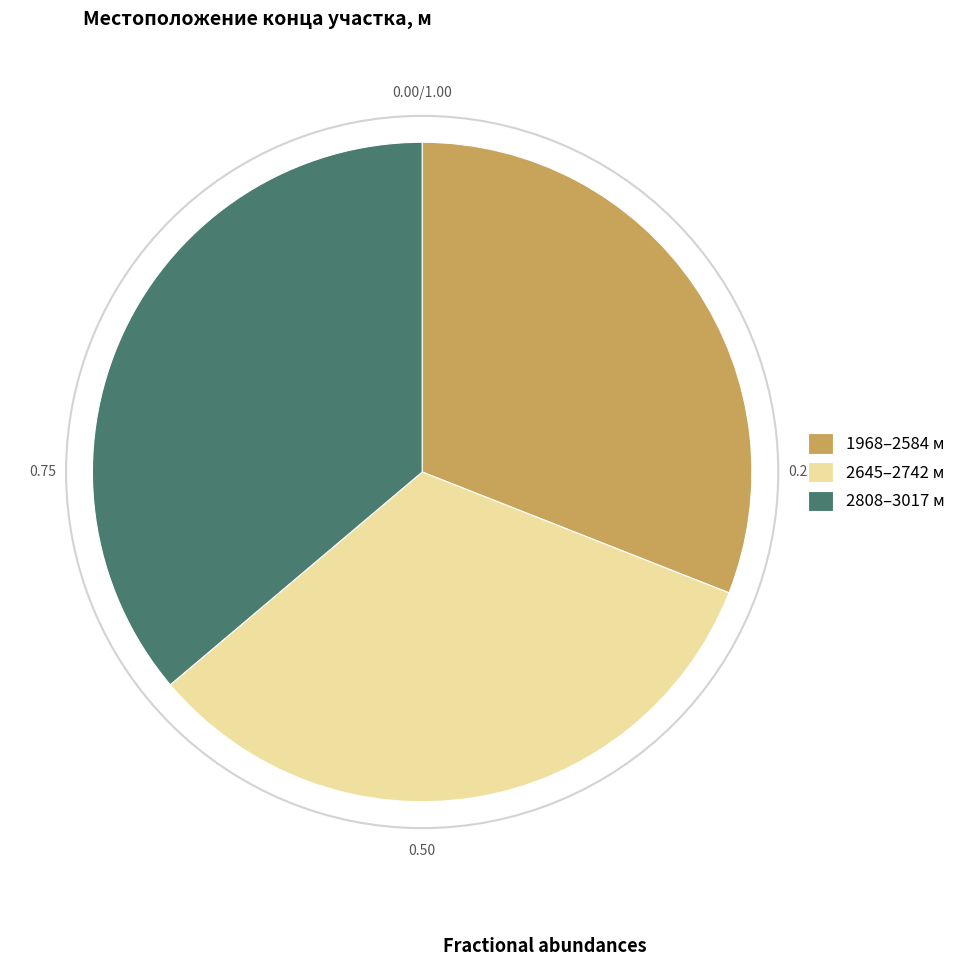

Is 2645–2742 м the majority of the pie?

No